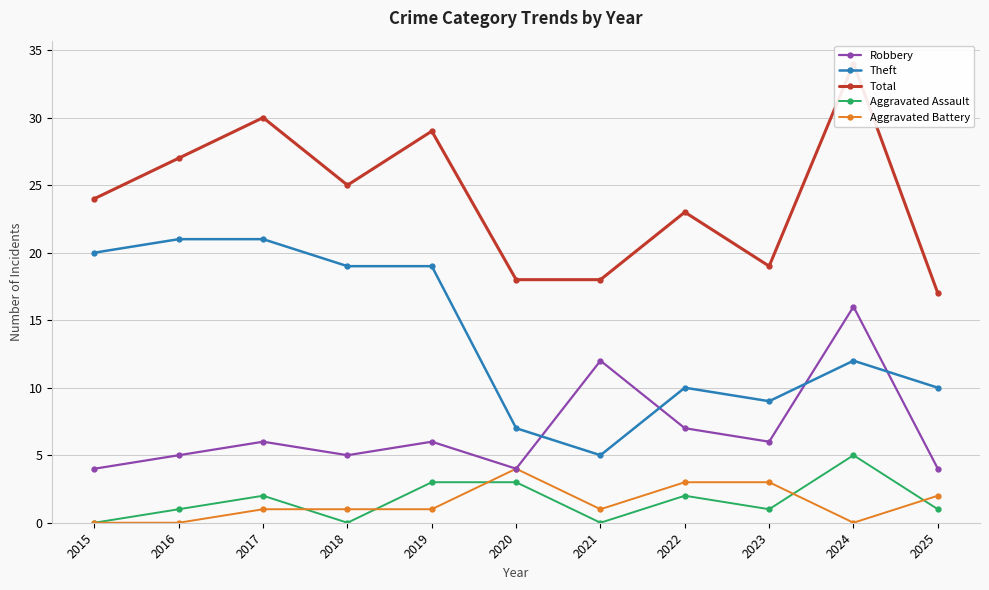

Rank the series by their maximum value, from highest to lowest.

Total, Theft, Robbery, Aggravated Assault, Aggravated Battery